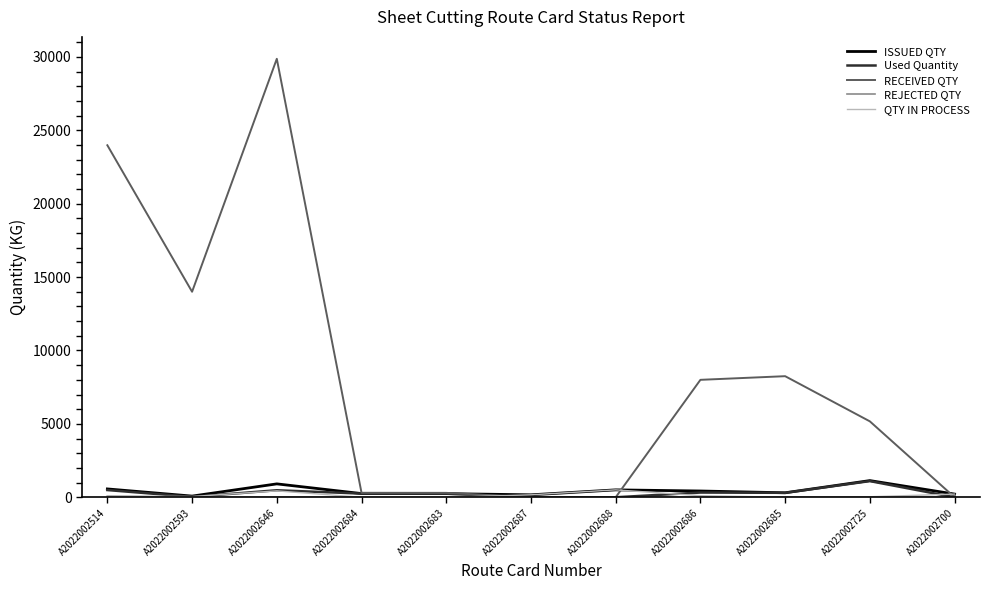

How many lines are shown in the chart?

5